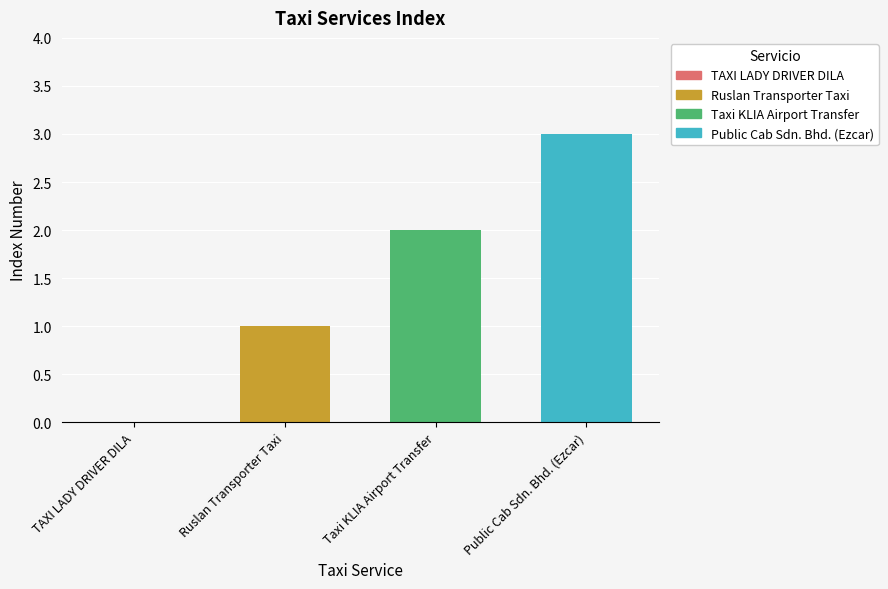

How many series are shown in this chart?

1